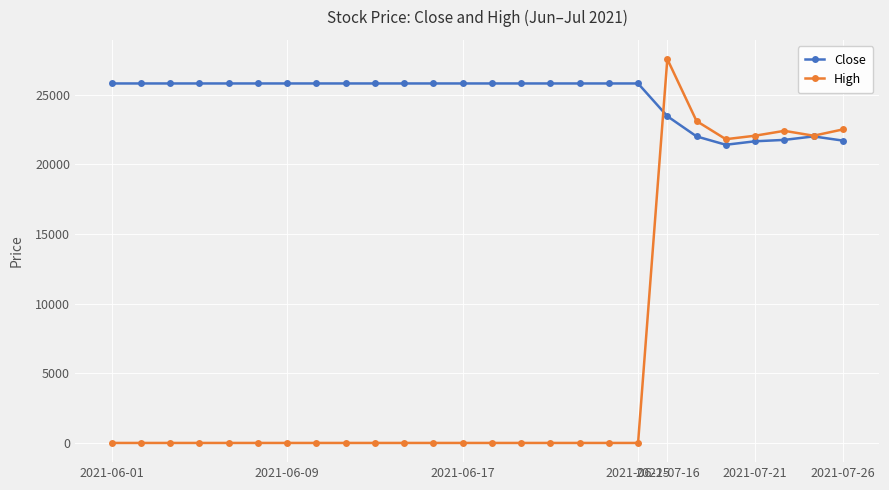

What is the highest value of the High series?

27550